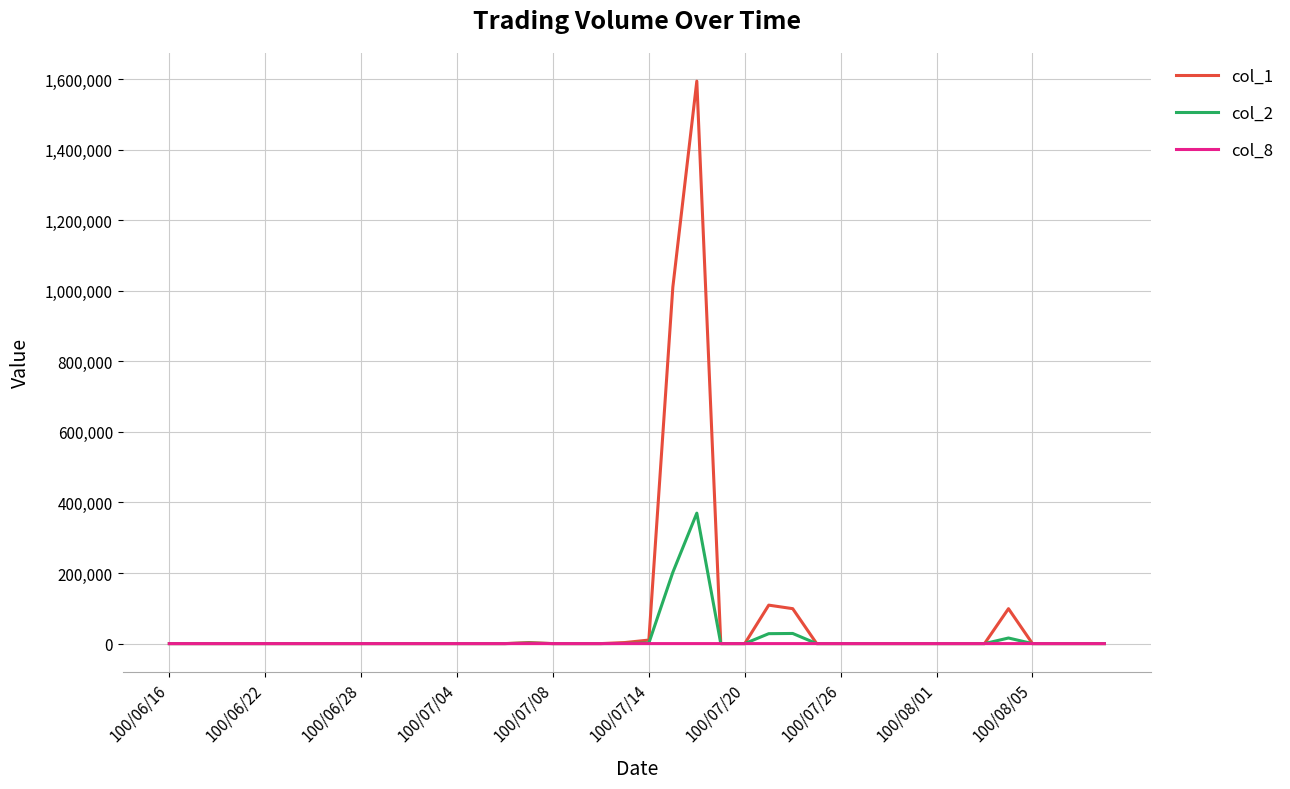

Rank the series by their maximum value, from highest to lowest.

col_1, col_2, col_8